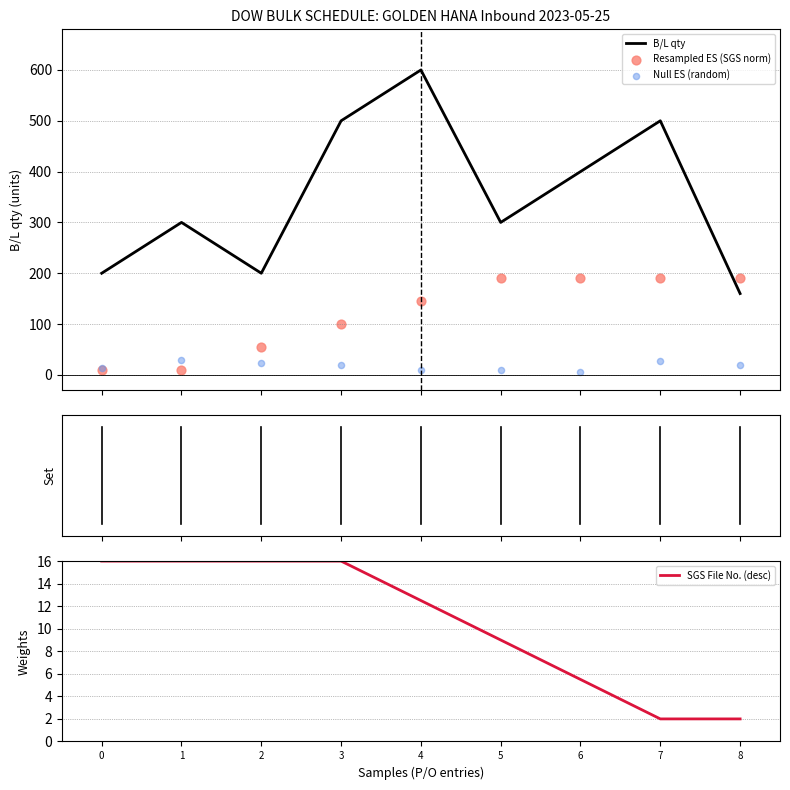

Which series has the largest total across all categories?

B/L qty